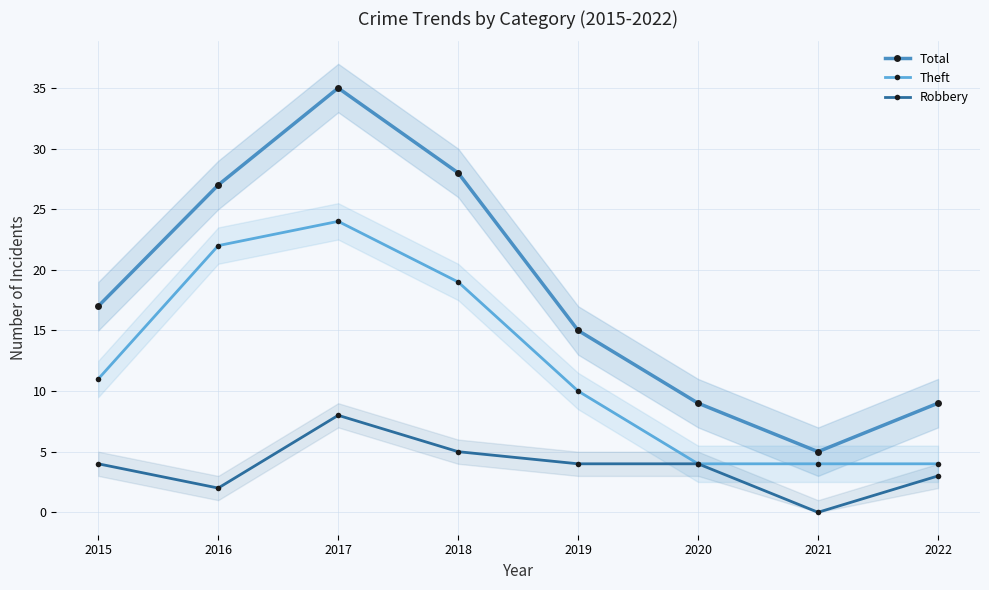

Count the Theft values in the range 4 to 22.

7